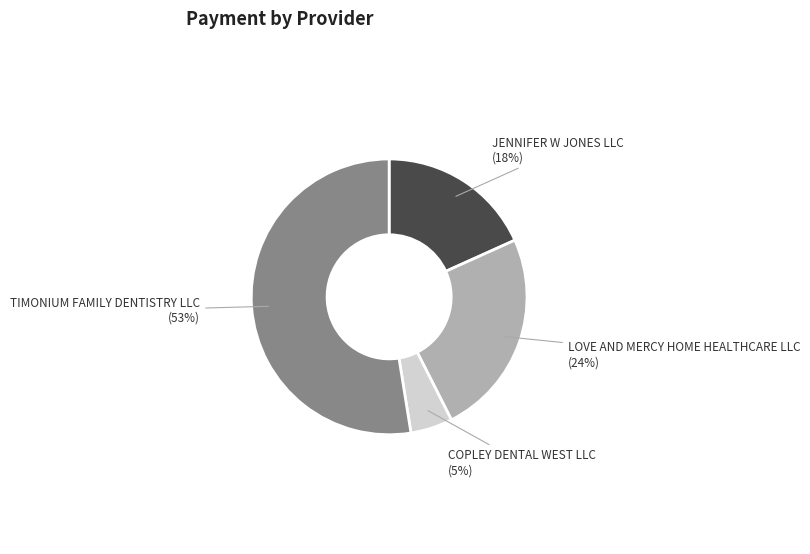

To the nearest percent, what is the average slice percentage?

25%